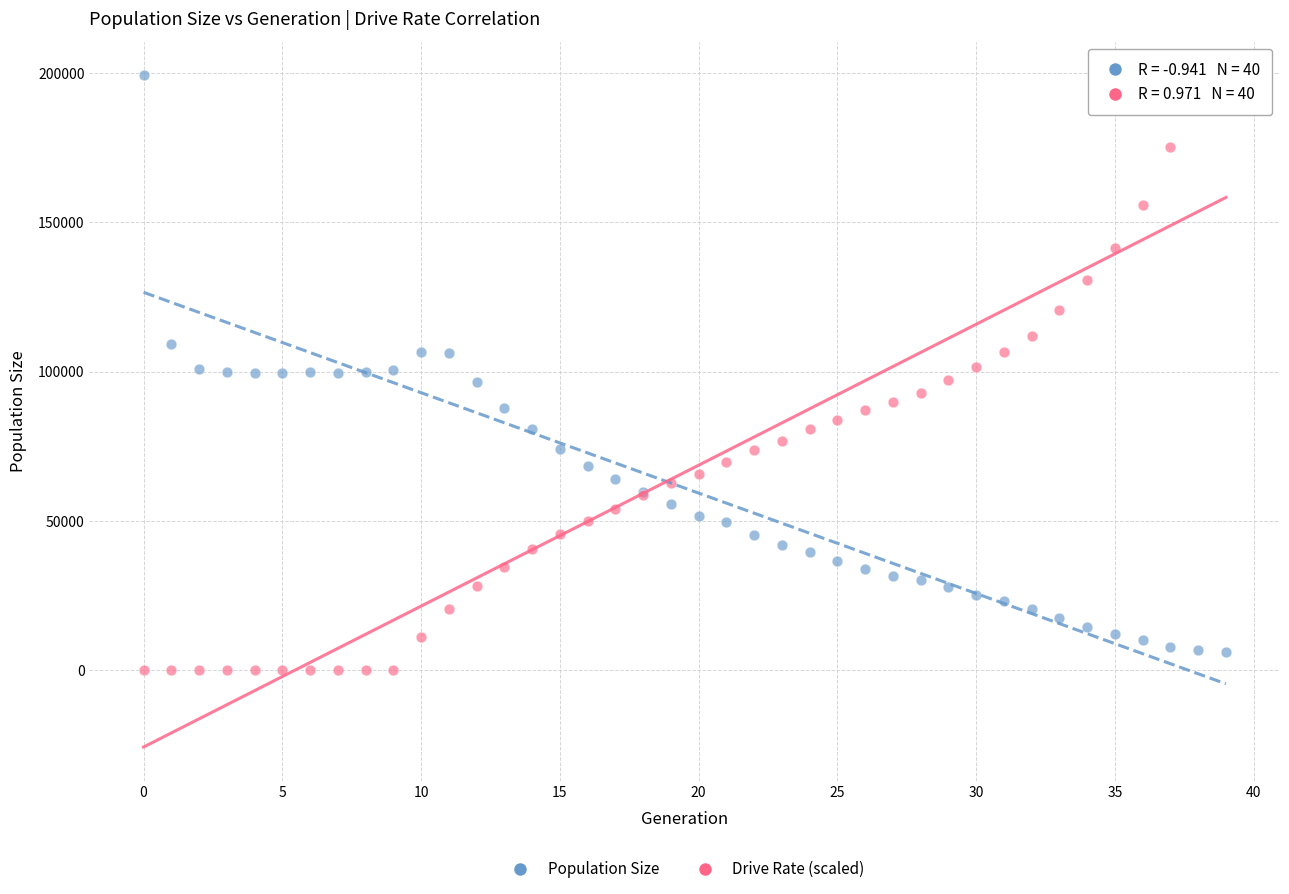

What are all the series names shown in the legend?

Population Size, Drive Rate (scaled)